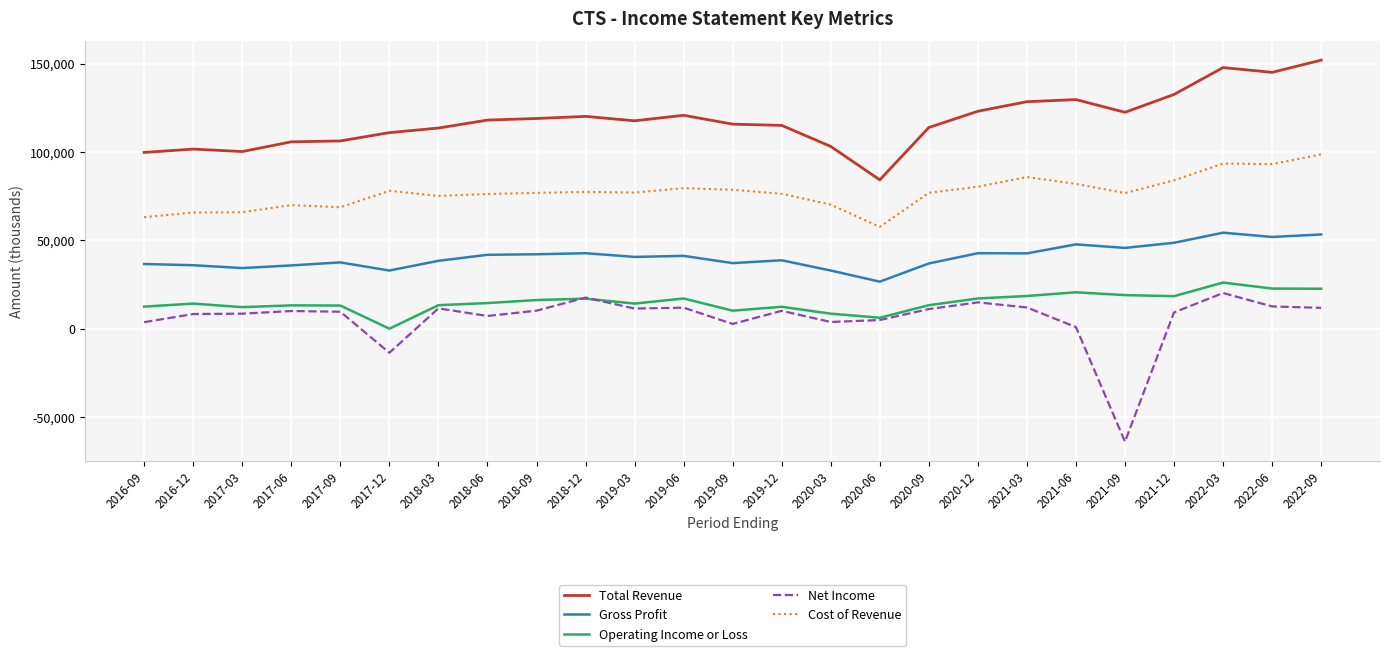

The value of Gross Profit at 2022-06 is 23349. True or false?

False